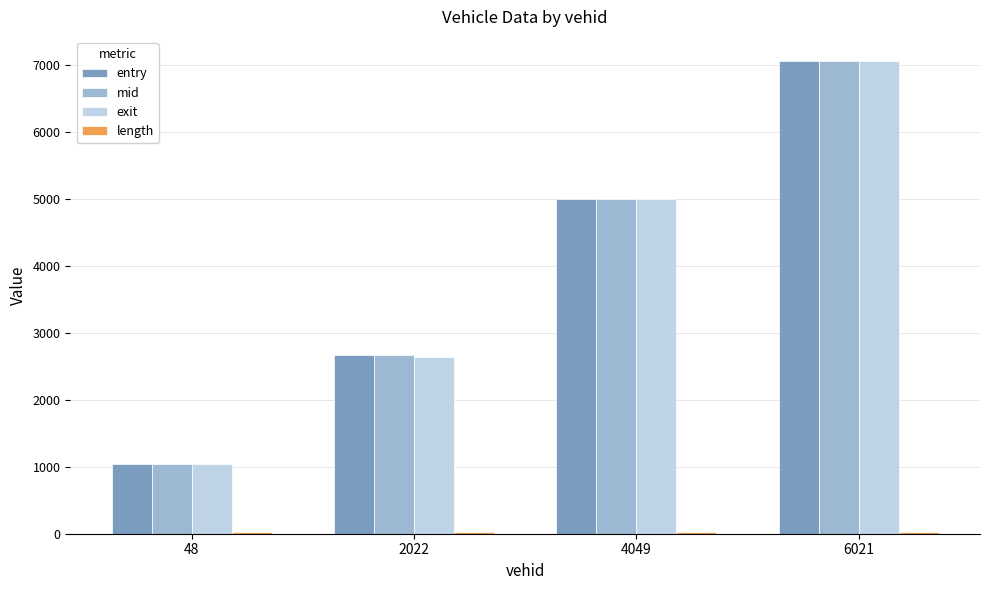

What is the difference between the second highest and minimum values in the mid series?

3960.0